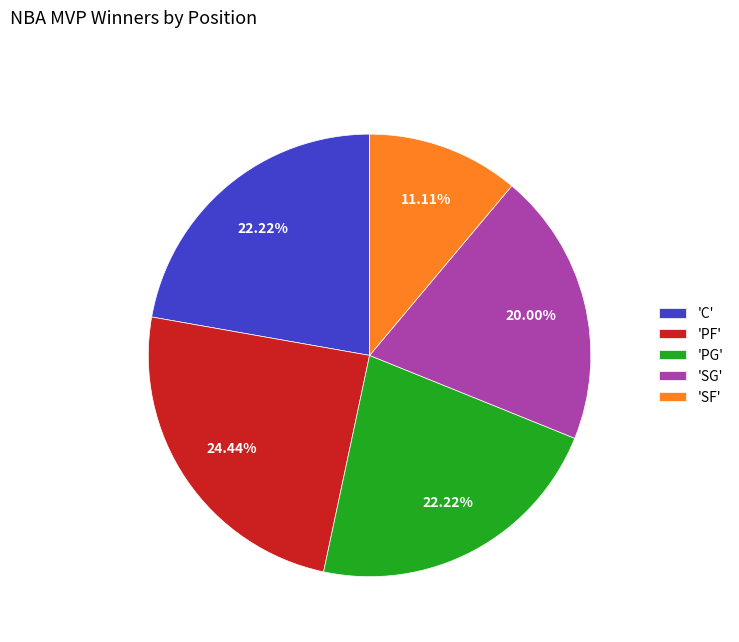

Which slice is the largest?

'PF'